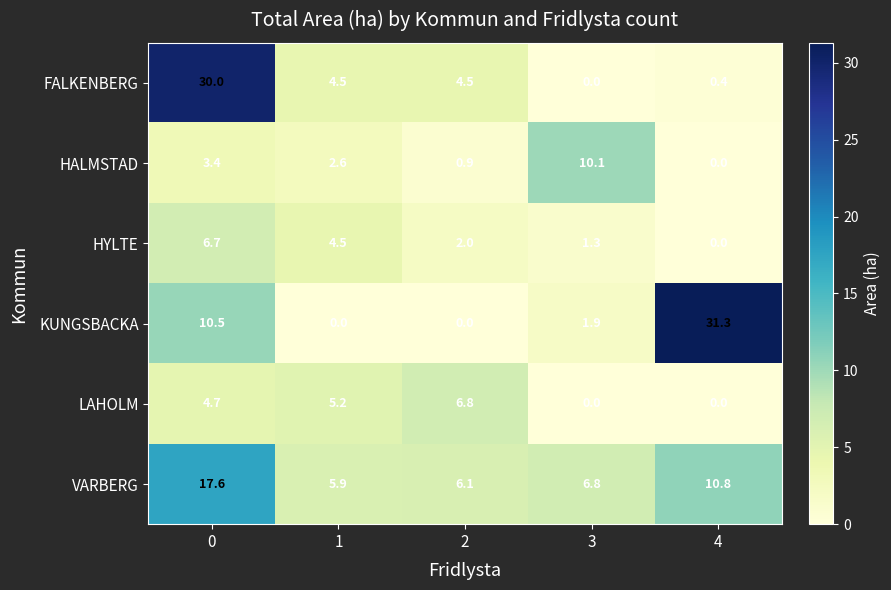

What is the average value of the FALKENBERG series?

7.9